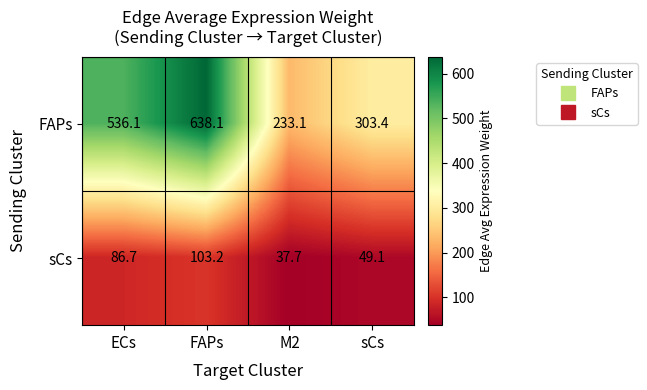

Reading left to right, list all the values displayed in this chart.

FAPs: 536.1	638.1	233.1	303.4
sCs: 86.7	103.2	37.7	49.1